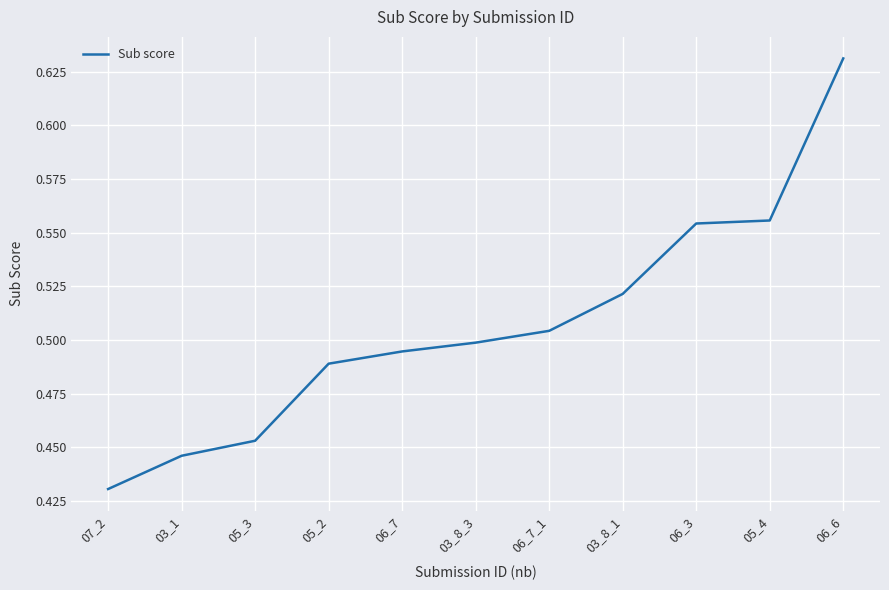

Which has a higher value, 03_1 or 06_7?

06_7